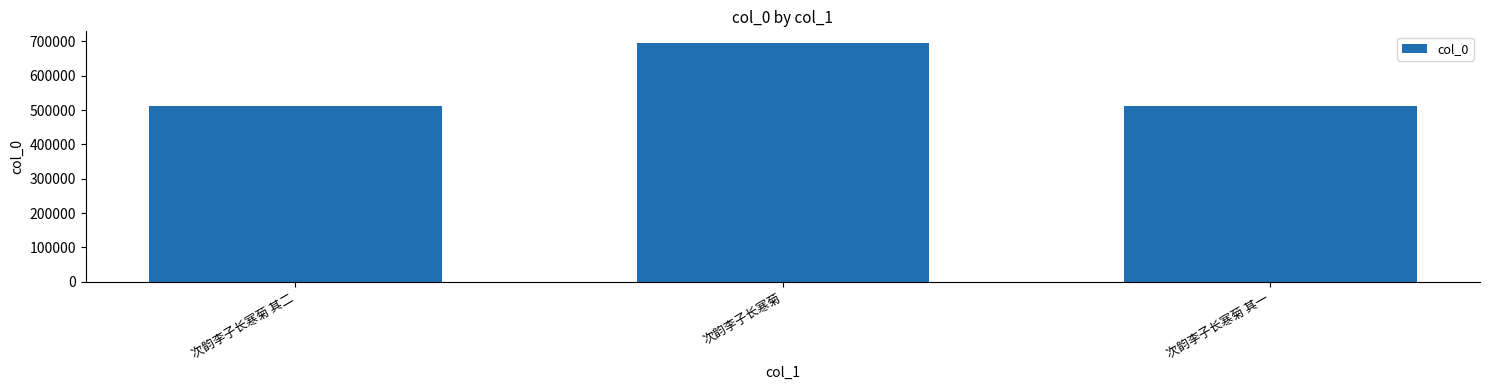

What position from the left is 次韵李子长寒菊?

2